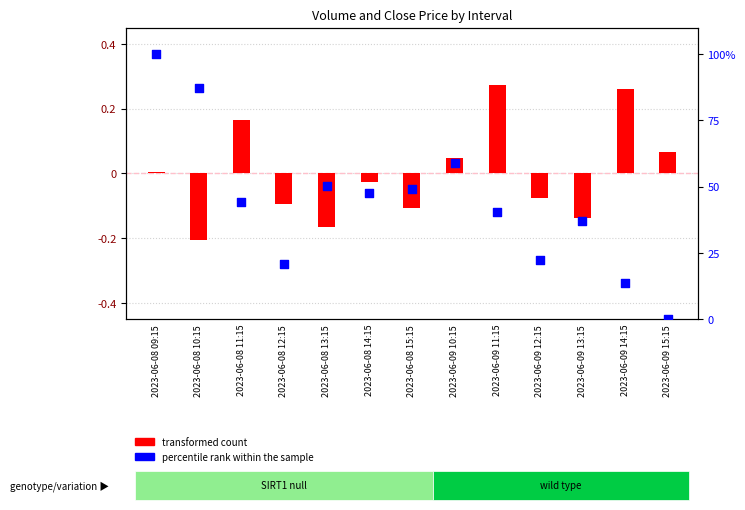

Which series contains the highest Y value?

percentile rank within the sample